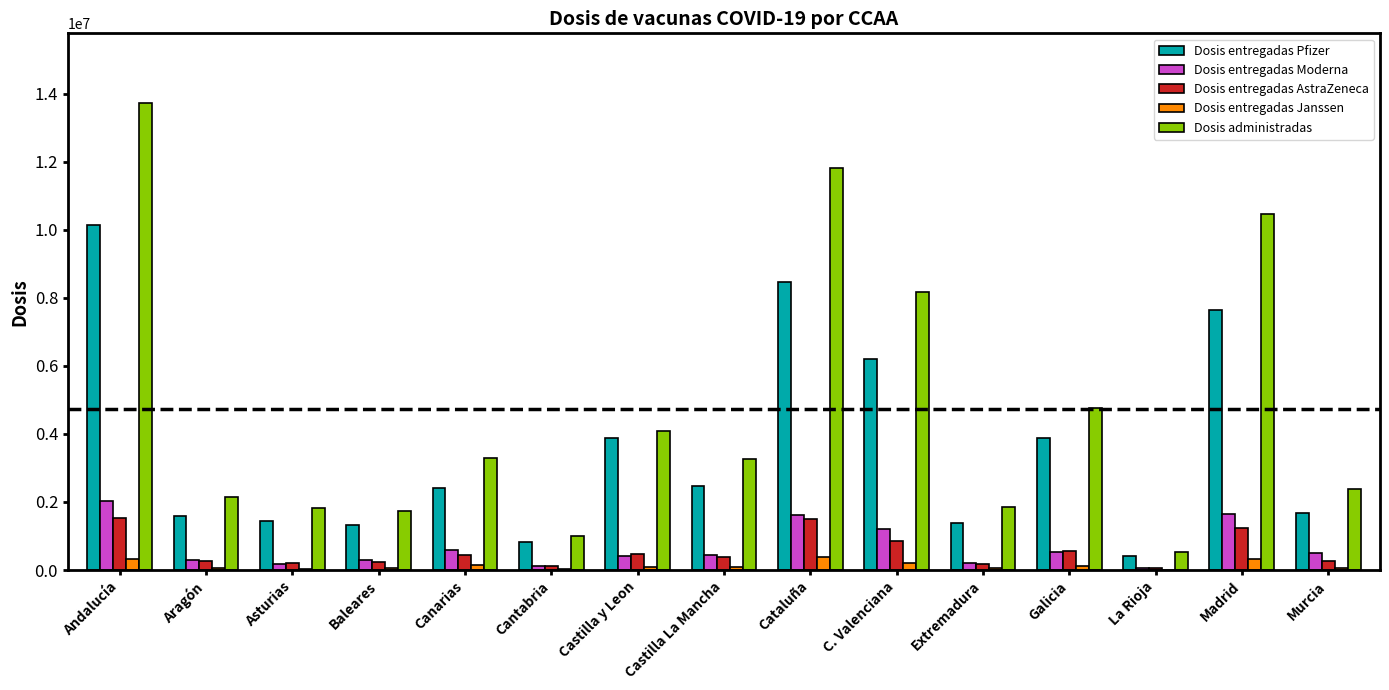

What is the maximum value shown in the chart?

13713831